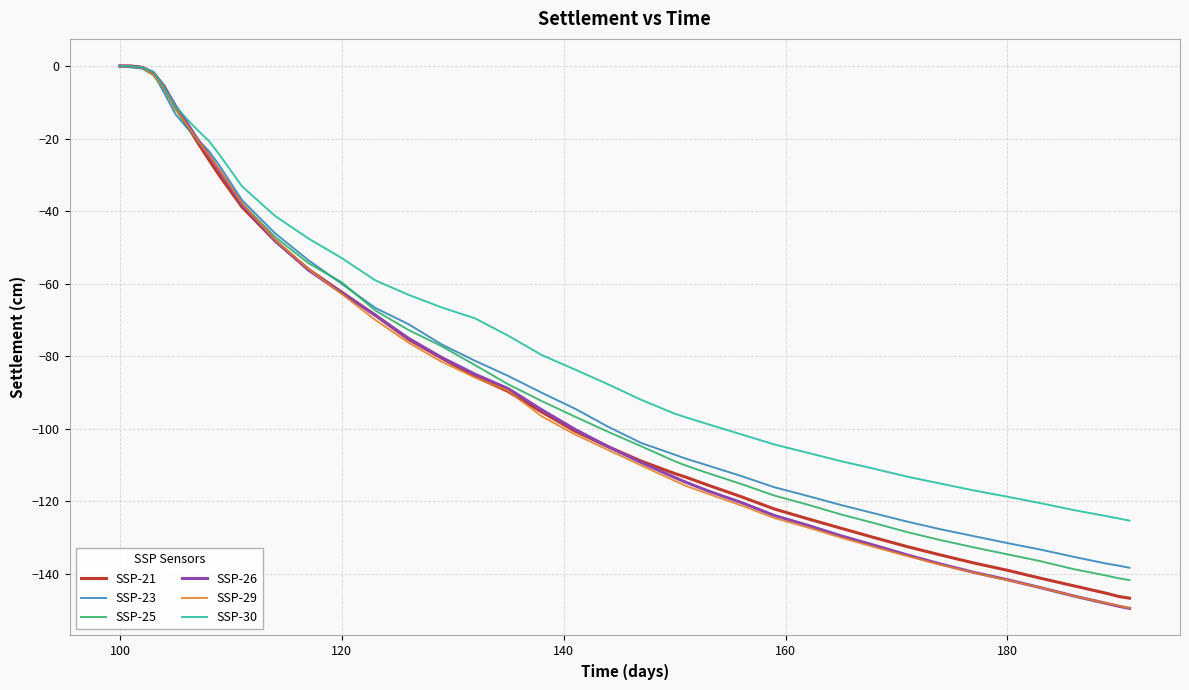

Which series has the widest spread of values?

SSP-26